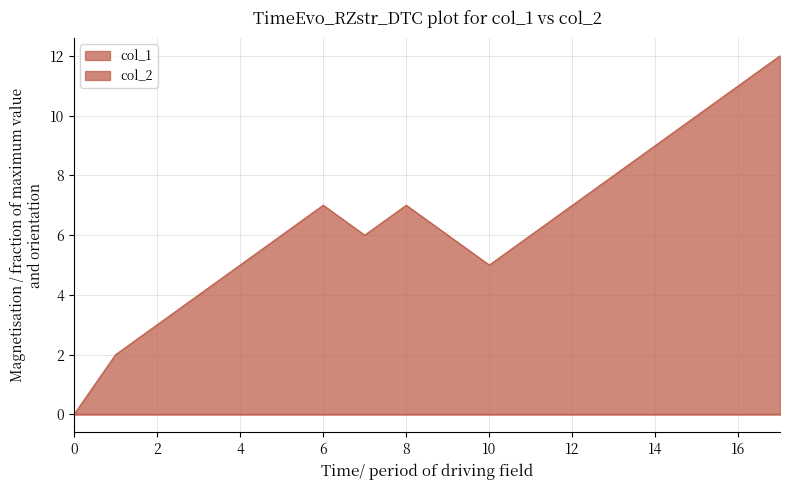

Which series changed the most between 0 and 12?

col_1